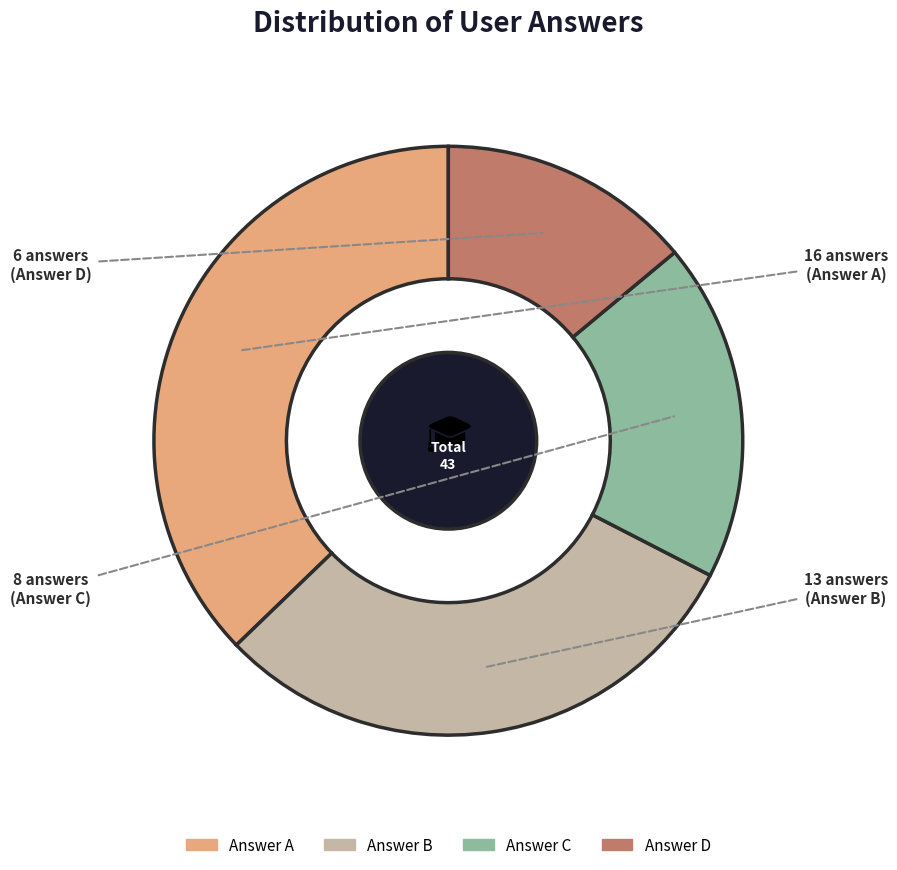

Is there a majority slice in this chart?

No